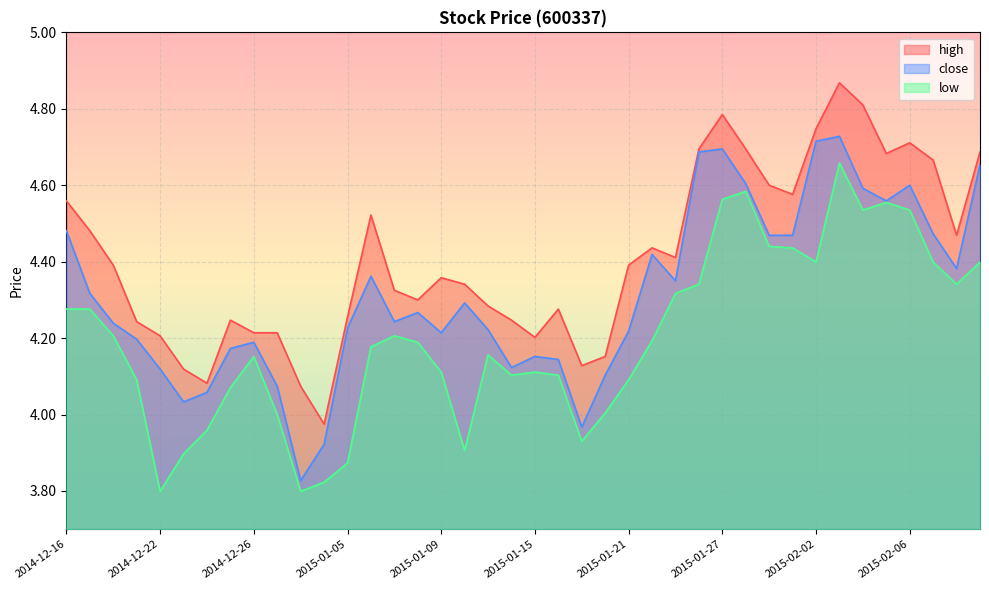

What is the difference between the highest and lowest values at 2015-01-27?

0.2